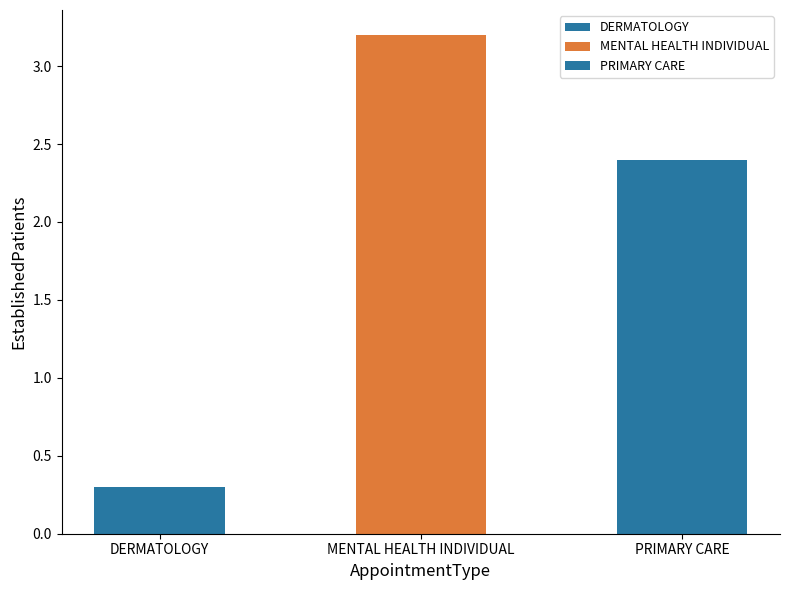

Where does the data first go above 2?

MENTAL HEALTH INDIVIDUAL